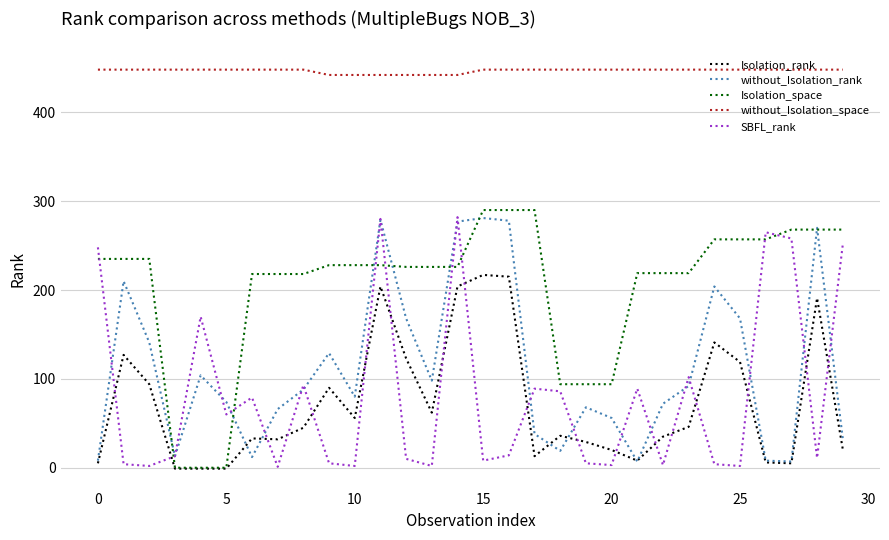

Which series has the largest total across all categories?

without_Isolation_space